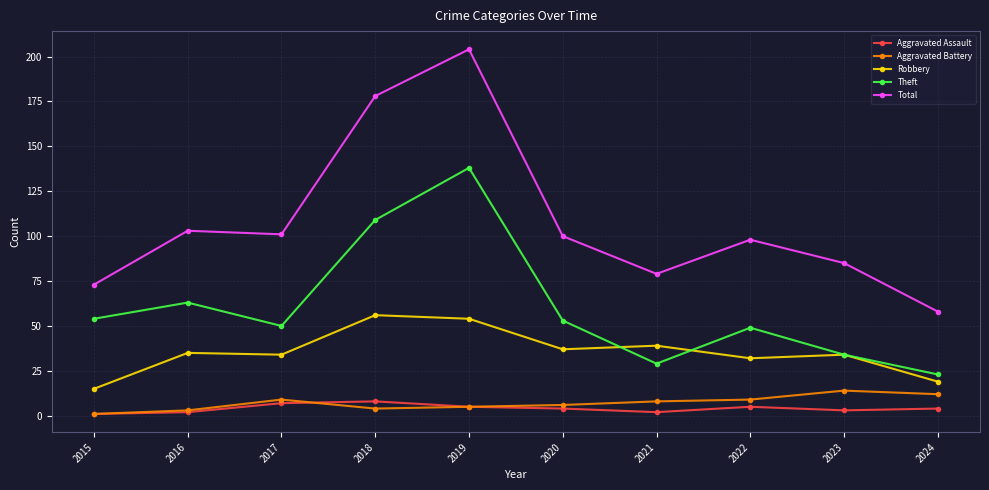

At which category is the sum across all series the highest?

2019